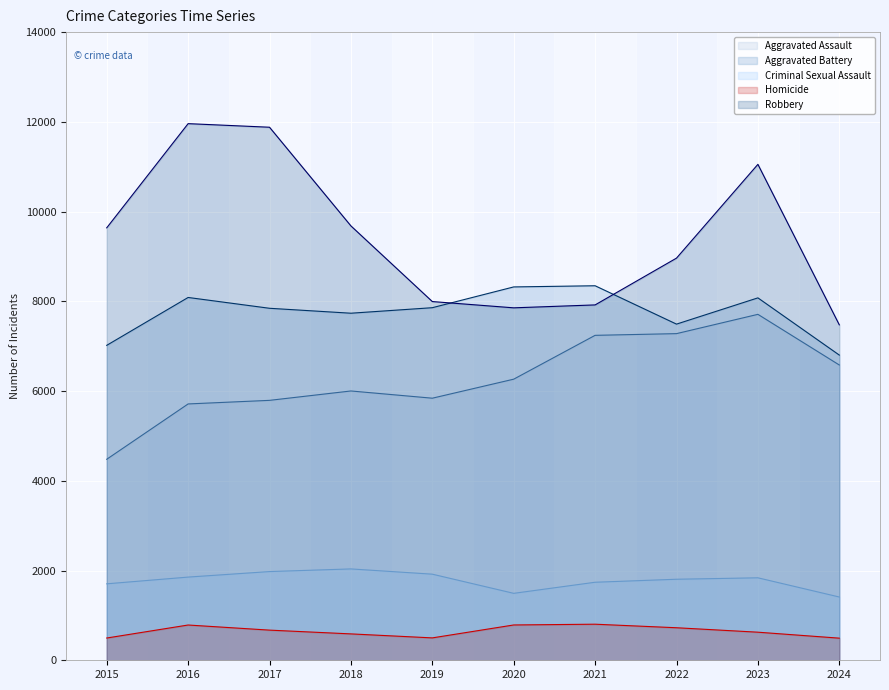

What is the value of the Homicide point at the 1st from the left?

496